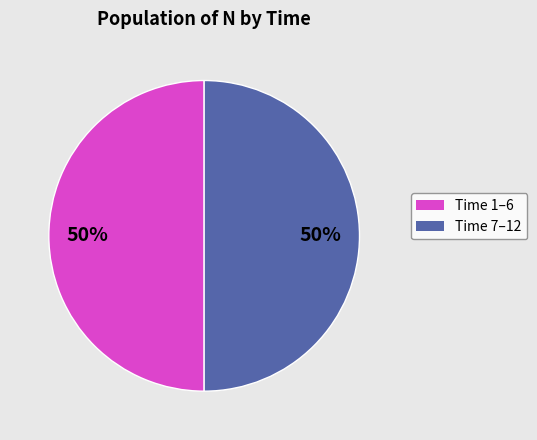

To the nearest percent, what is the average slice percentage?

50%